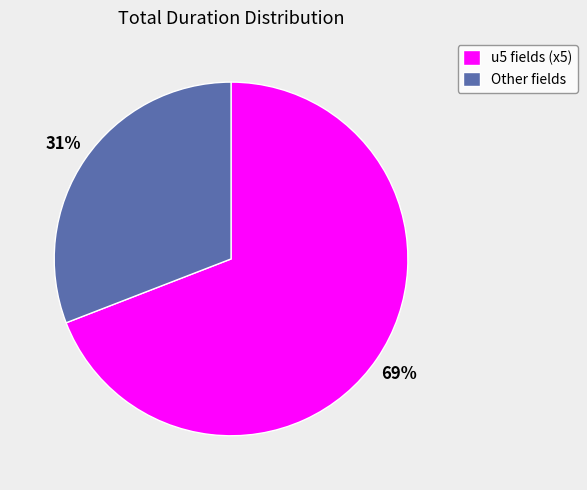

Which slice is the largest?

u5 fields (x5)